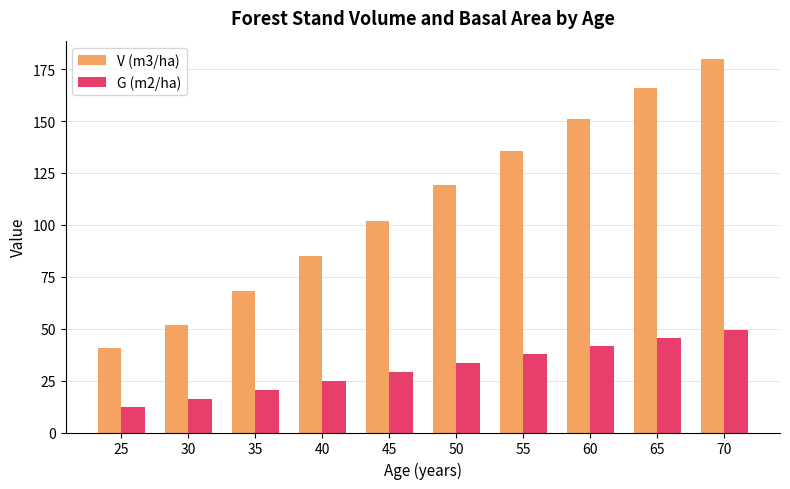

At which label does G (m2/ha) reach its peak?

70